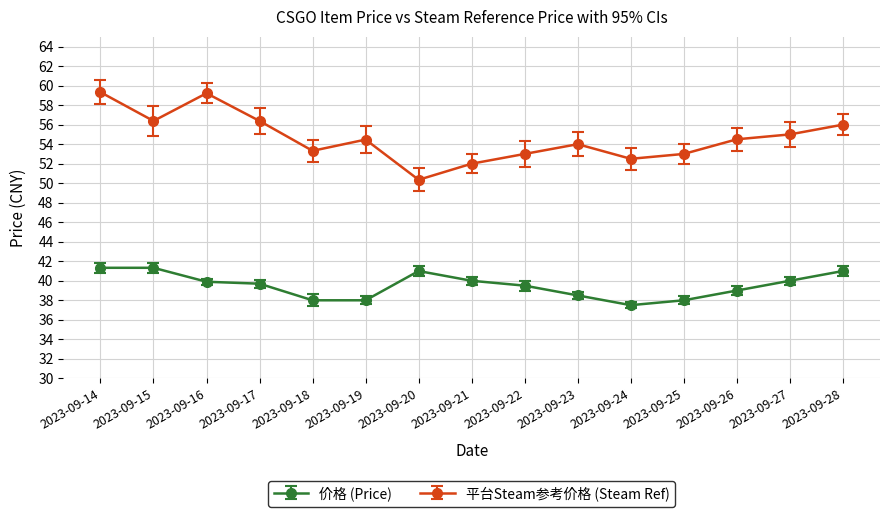

True or false: 平台Steam参考价格 (Steam Ref) and 价格 (Price) intersect in this chart.

False